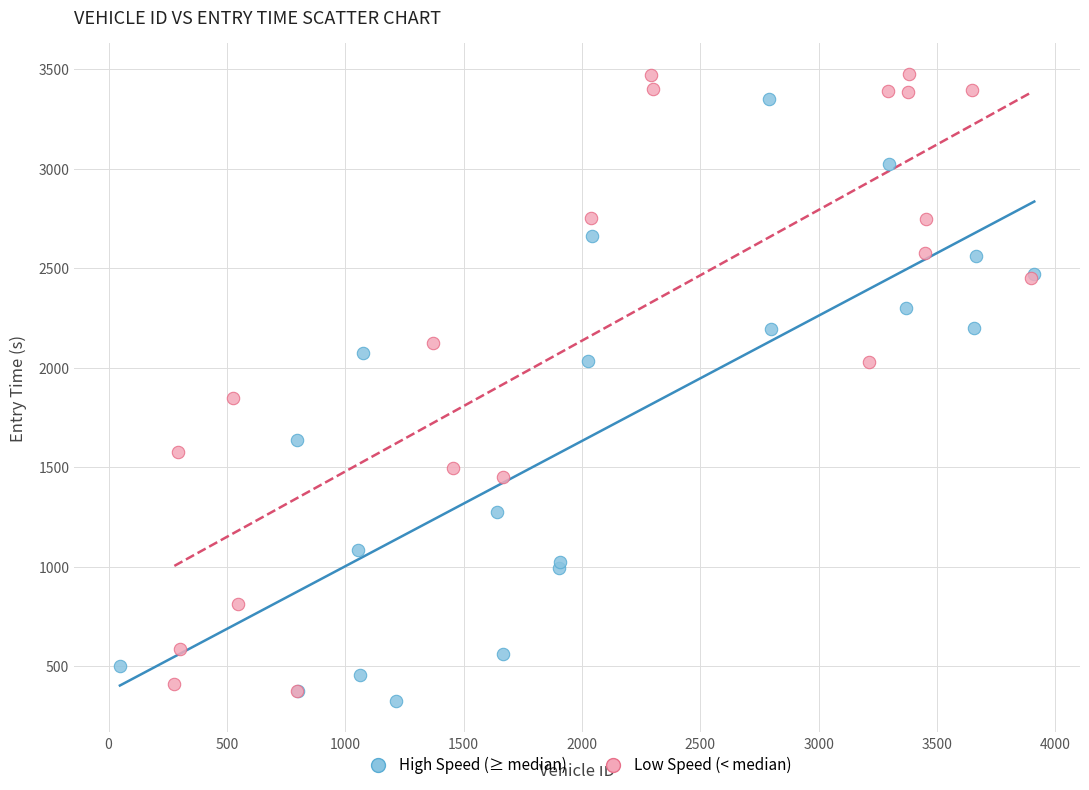

What are all the series names shown in the legend?

High Speed (≥ median), Low Speed (< median)